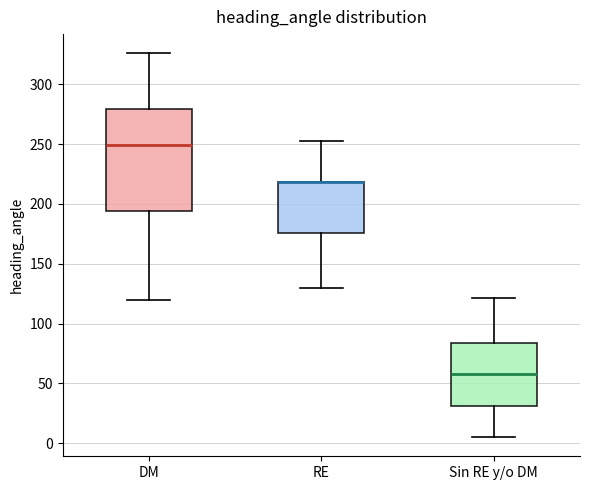

Which box is the tallest, from its lower edge to its upper edge?

DM